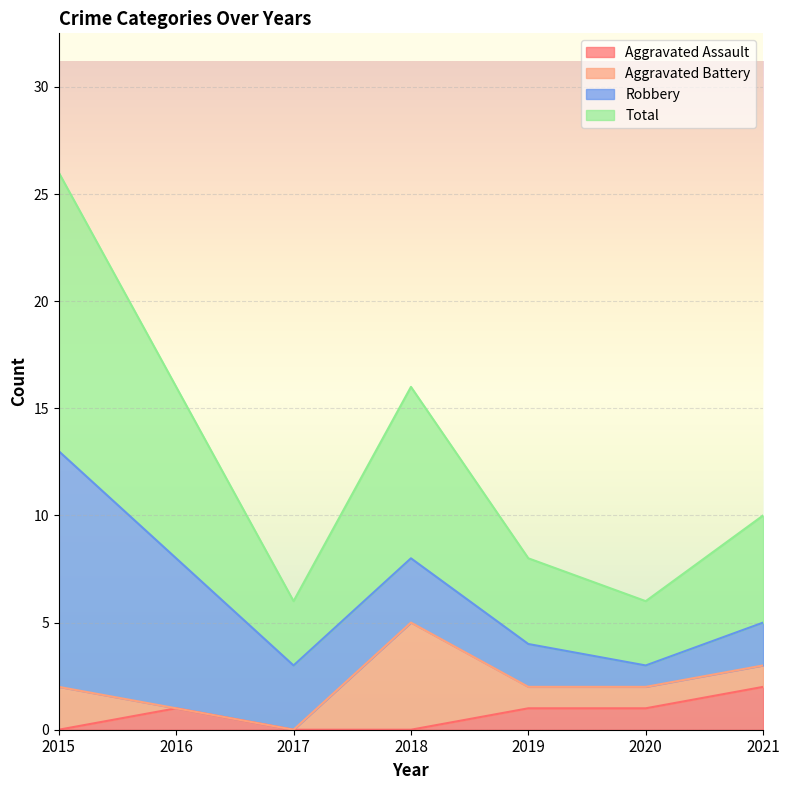

At which label is Aggravated Assault closest to 1?

2016